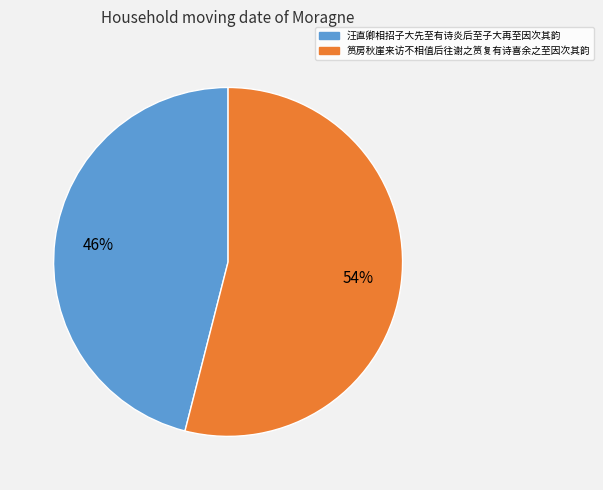

Count the number of slices in the pie.

2